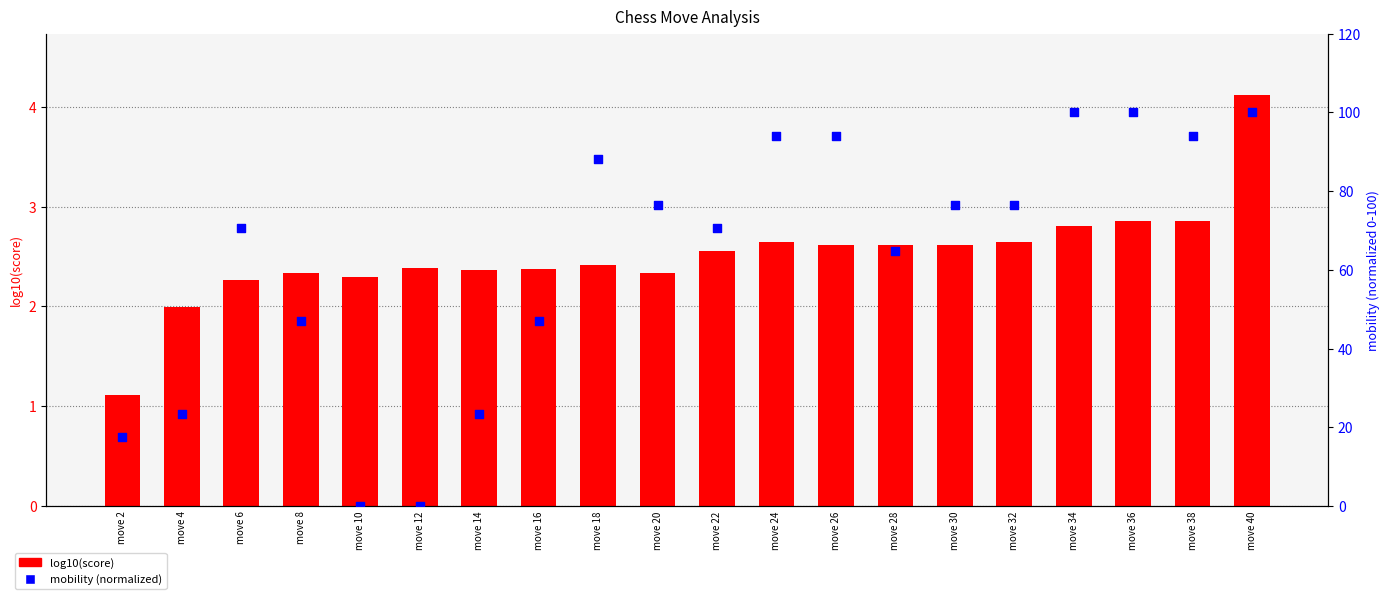

Is the value of log10(score) at move 14 greater than the value of mobility (percentile) at move 38?

No